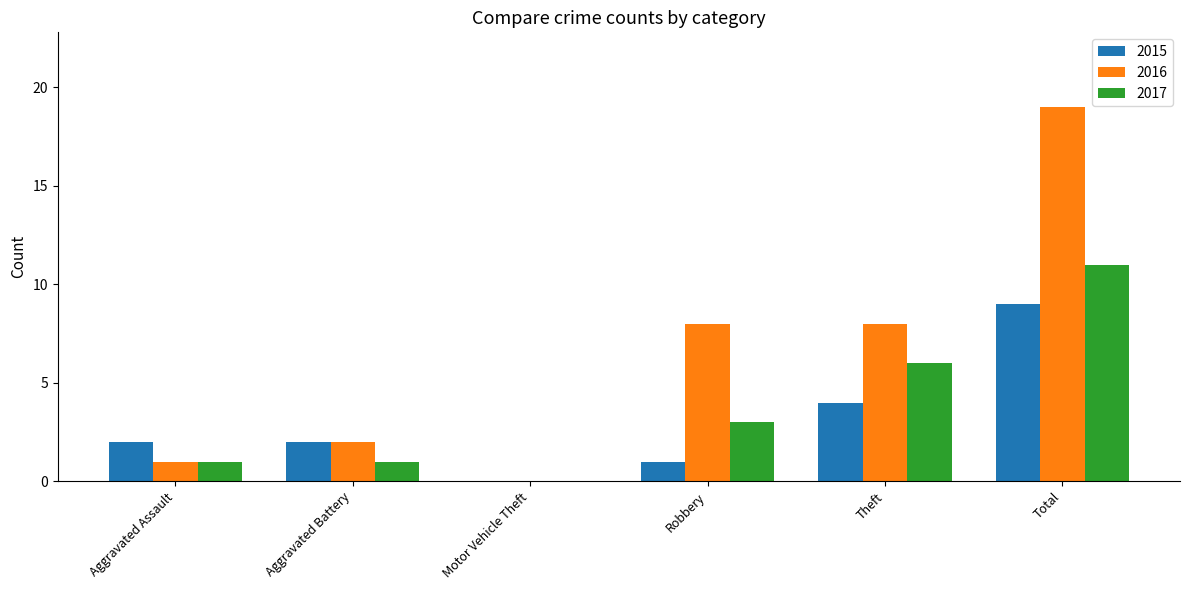

True or false: 2015 has a value of 1 at Aggravated Assault.

False